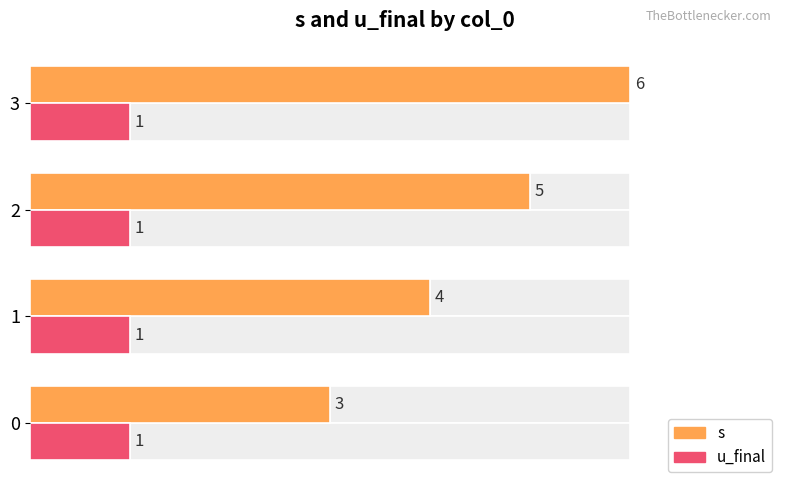

The value of s at 3 is 6.0. True or false?

True